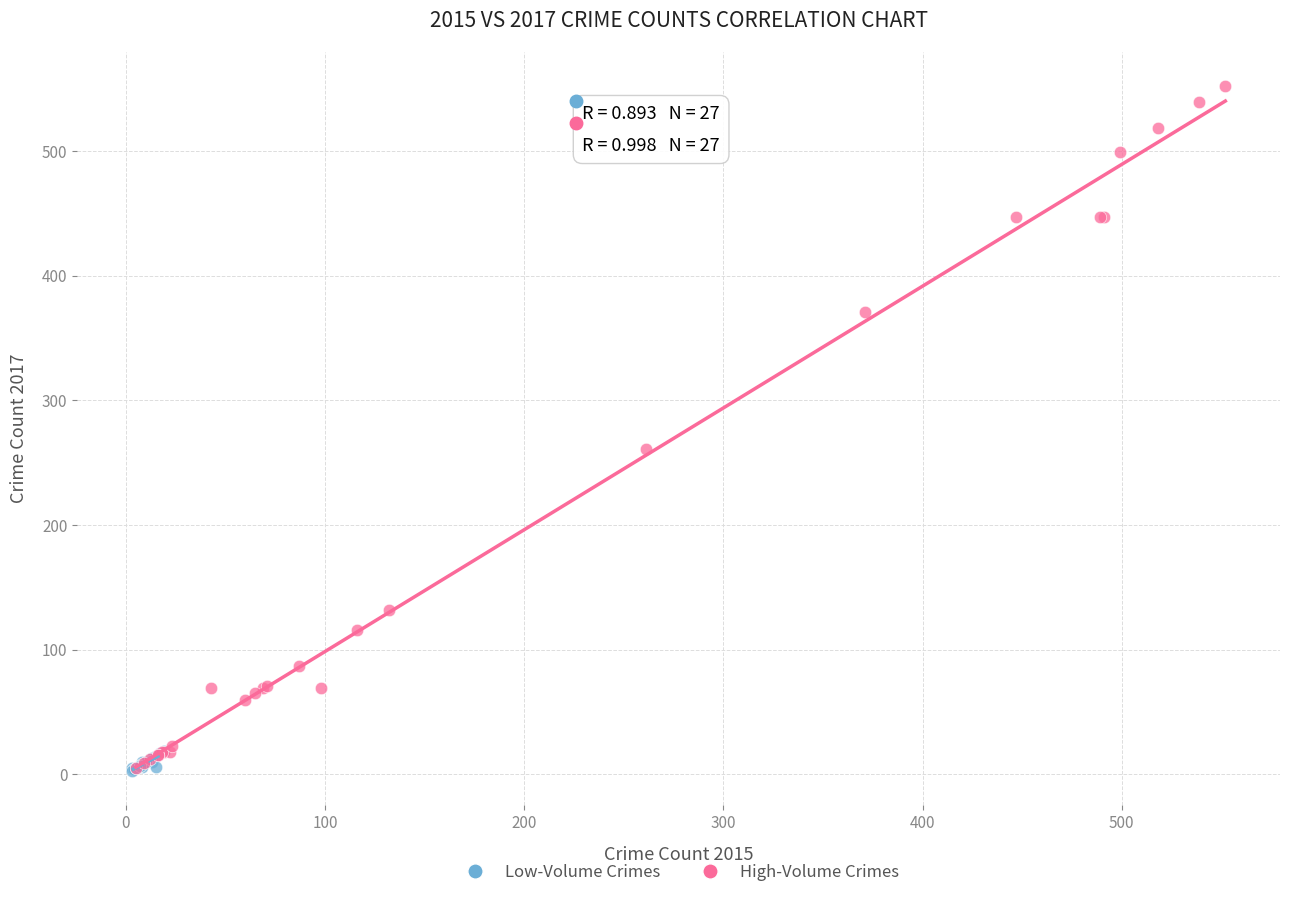

Which series reaches the maximum Y coordinate?

High-Volume Crimes